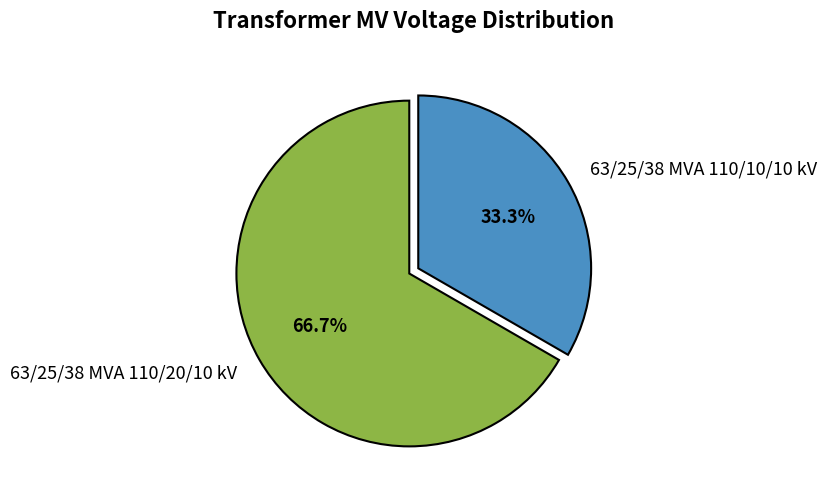

Approximately how many times larger is the value at 63/25/38 MVA 110/10/10 kV compared to 63/25/38 MVA 110/20/10 kV?

0.5